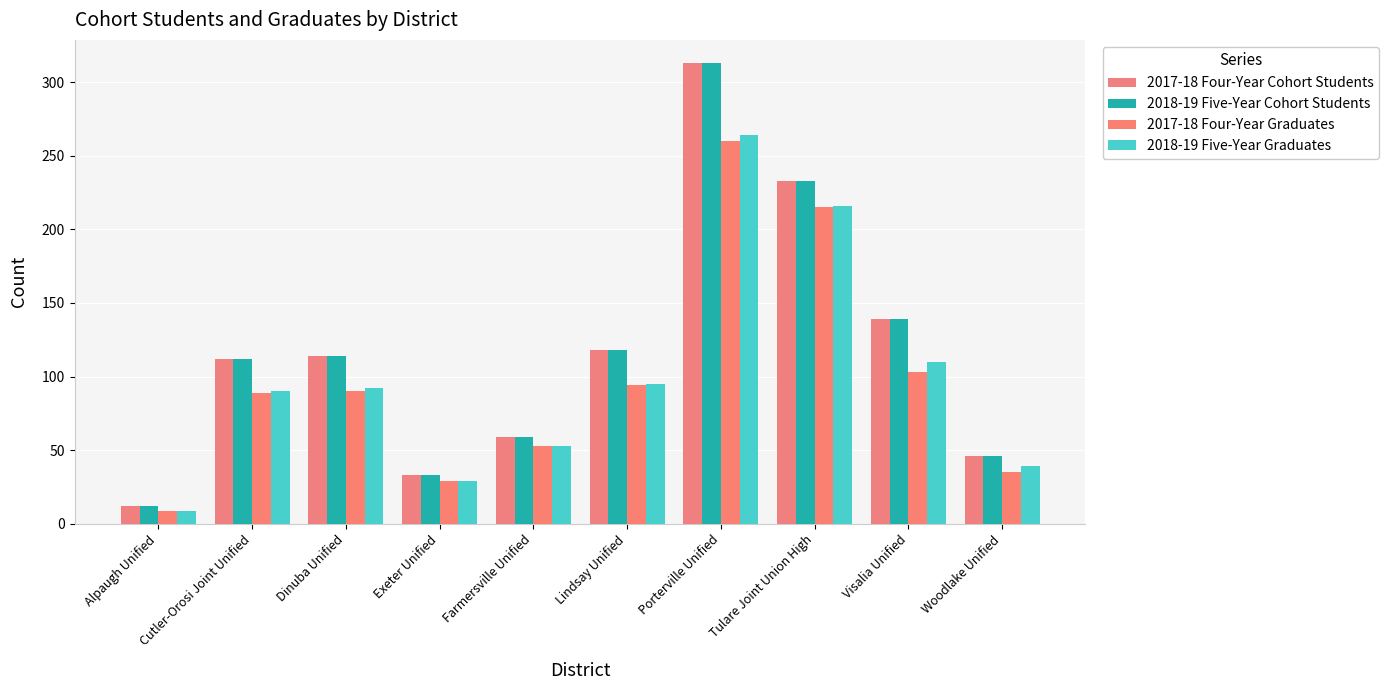

Are the bars grouped side by side (vs. stacked)?

Yes